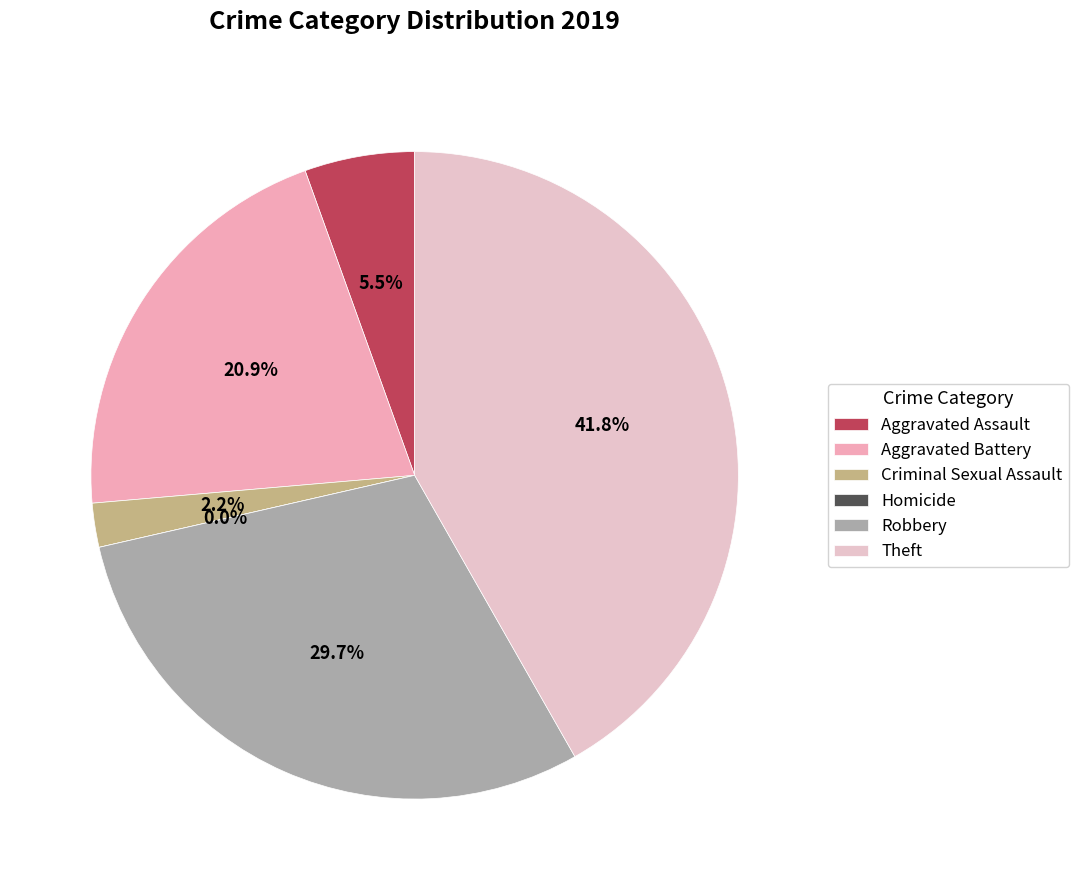

To the nearest percent, what is the difference between the largest and smallest slice percentages?

42%